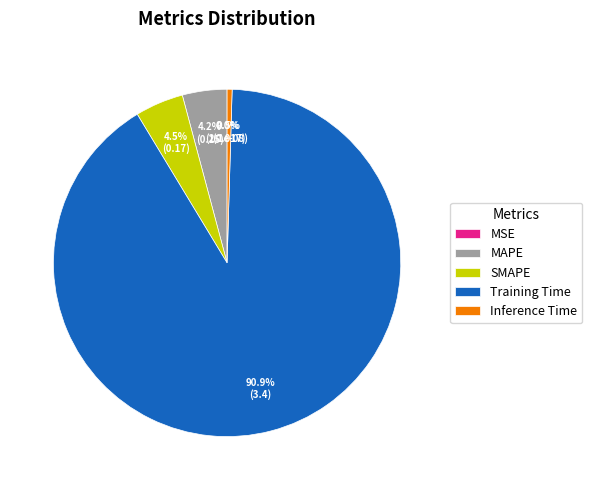

Does Training Time account for over 50% of the chart?

Yes